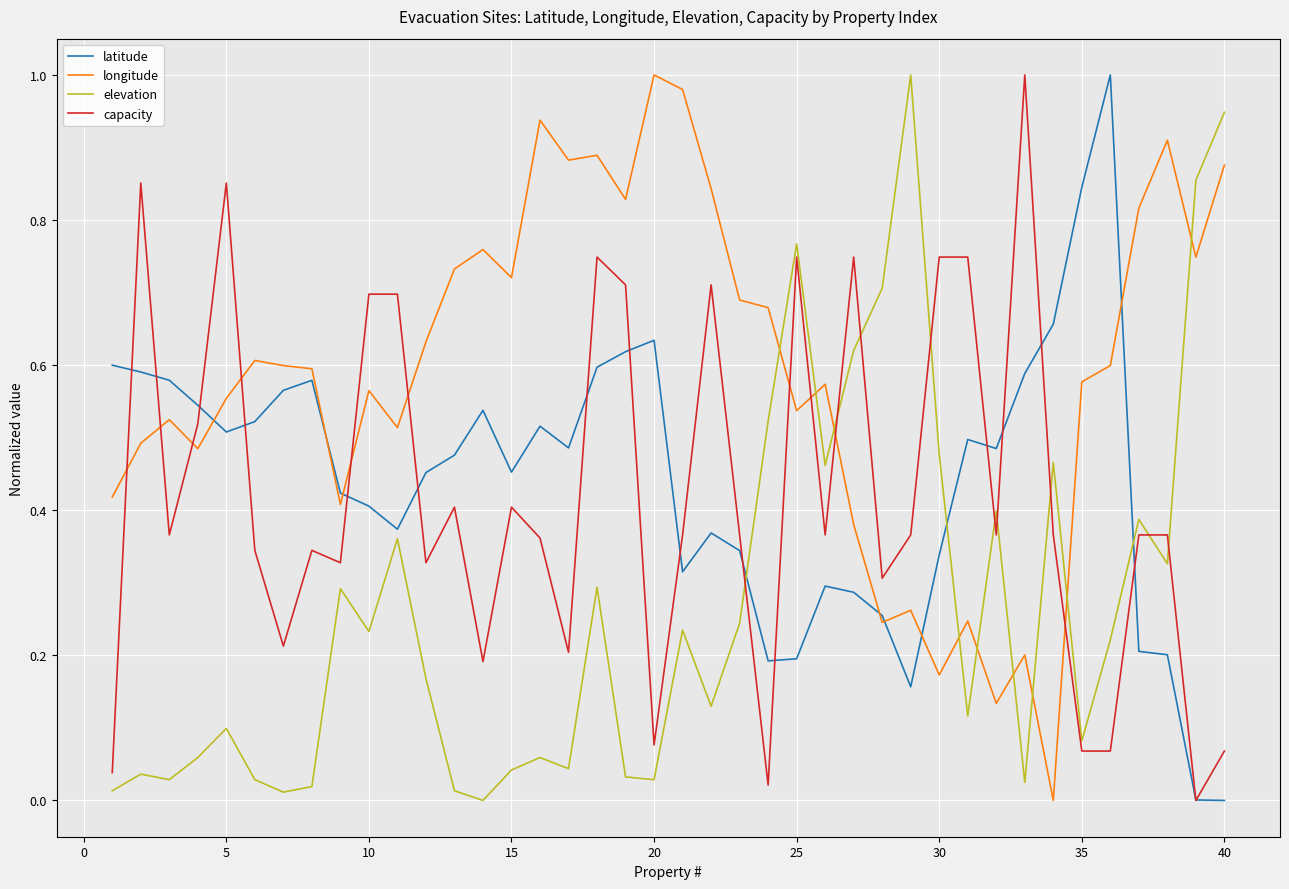

Which series has the largest total across all categories?

longitude